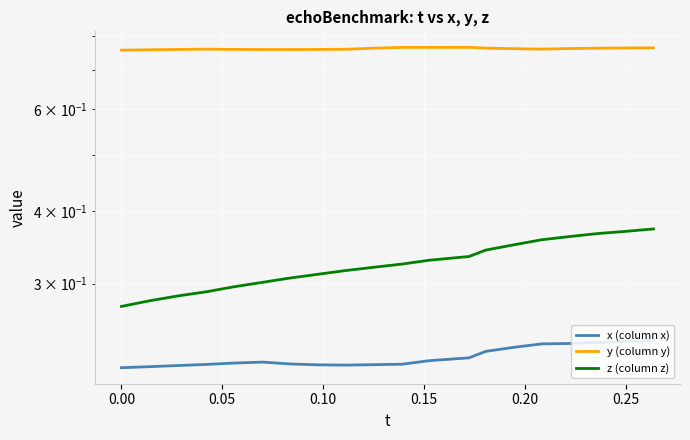

Count the y (column y) values in the range 0 to 1.

20